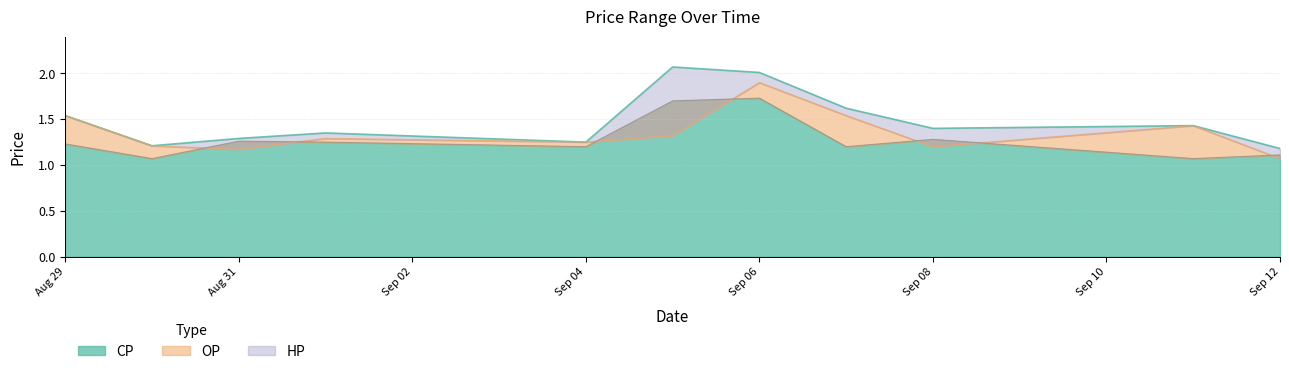

Which series has the widest spread of values?

HP